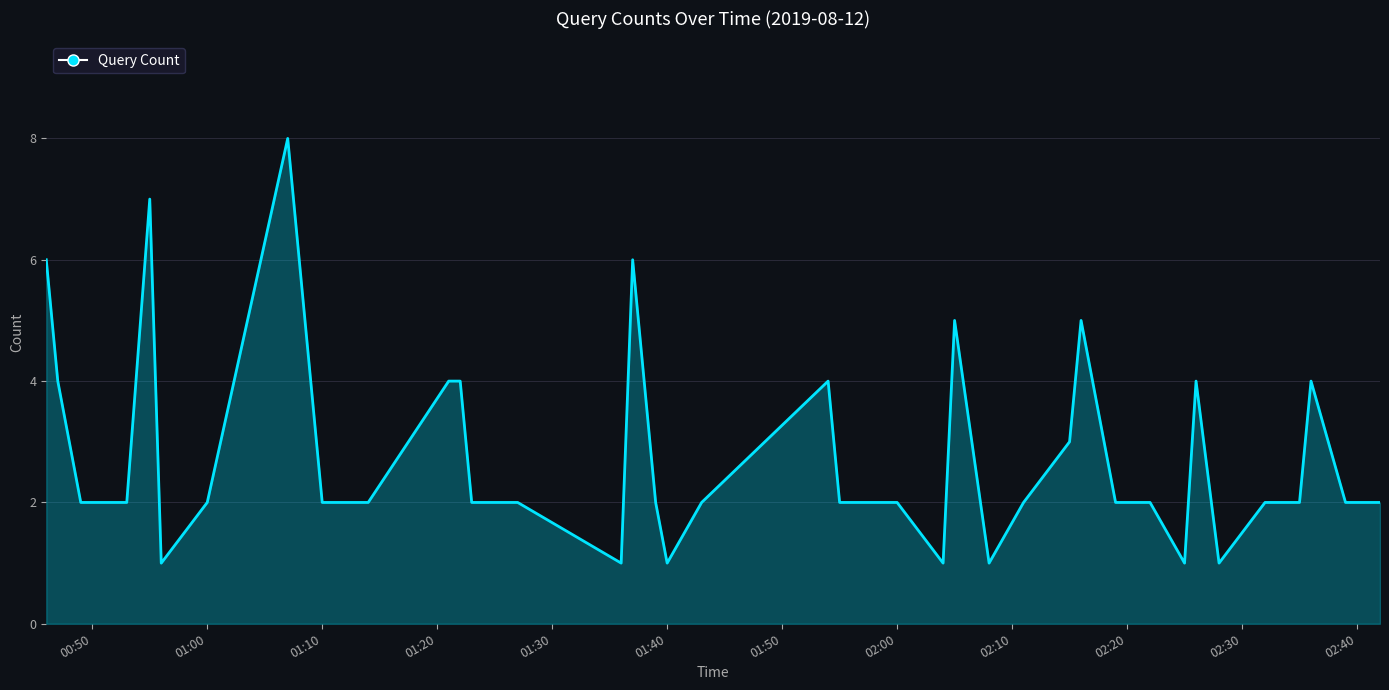

What is the maximum value shown in the chart?

8